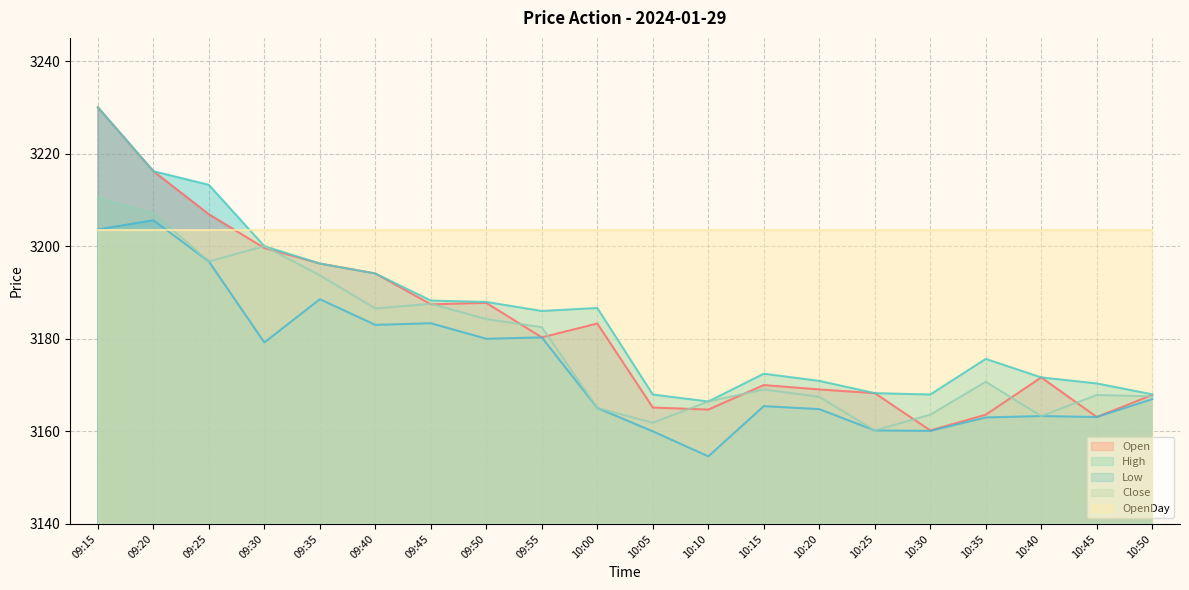

Is it true that High equals 3230.0 at 09:15?

True